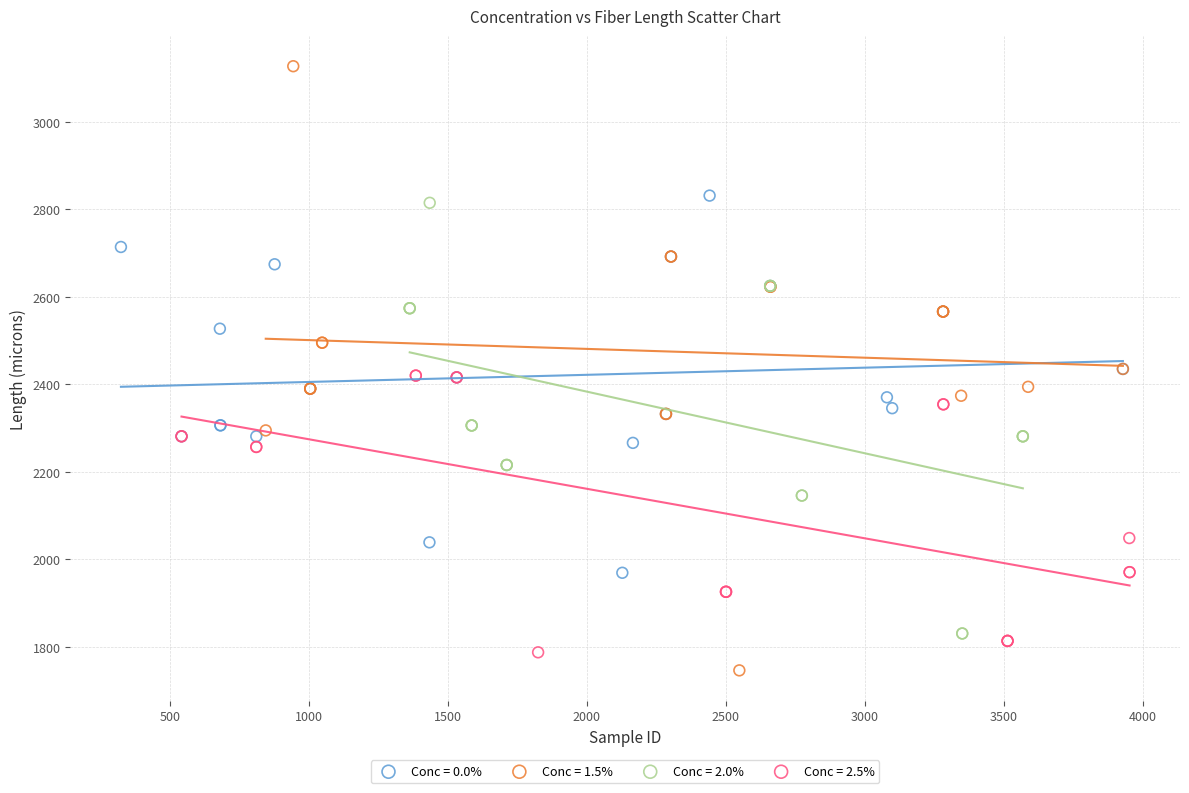

Which series contains the highest Y value?

Conc = 1.5%